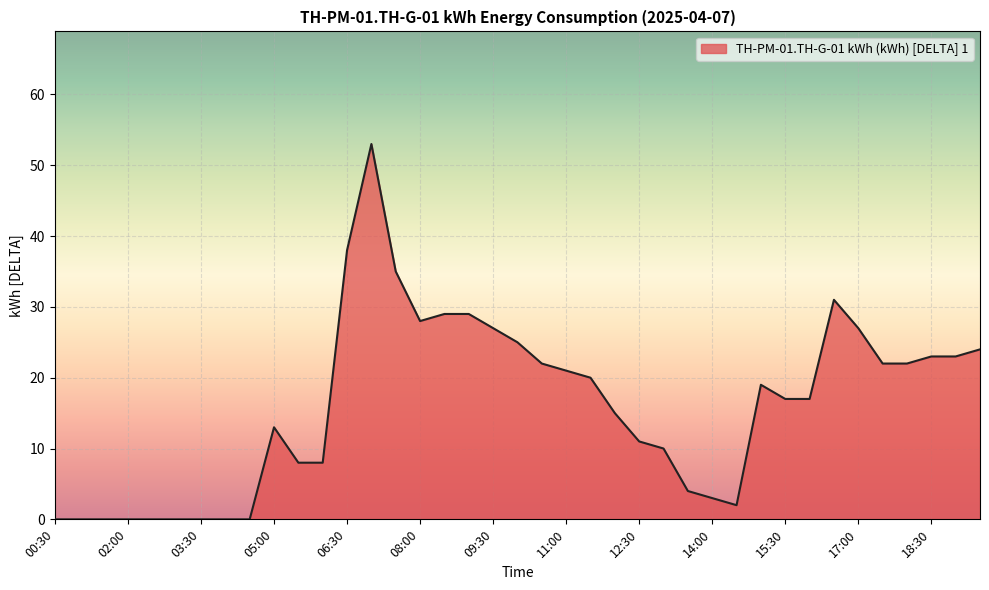

What is the maximum value shown in the chart?

53